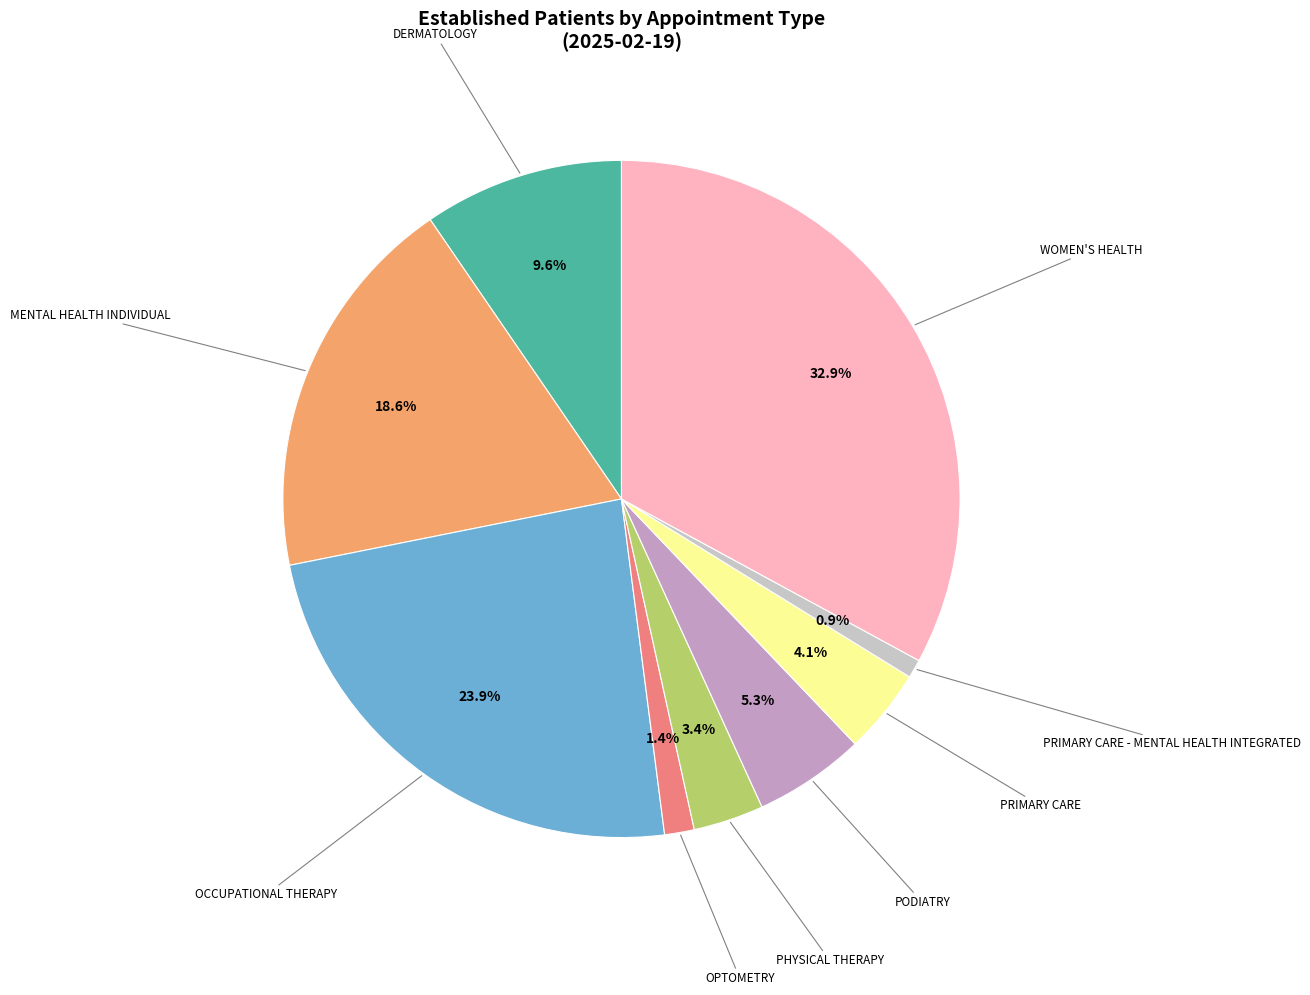

Rank the categories by value from lowest to highest.

PRIMARY CARE - MENTAL HEALTH INTEGRATED, OPTOMETRY, PHYSICAL THERAPY, PRIMARY CARE, PODIATRY, DERMATOLOGY, MENTAL HEALTH INDIVIDUAL, OCCUPATIONAL THERAPY, WOMEN'S HEALTH